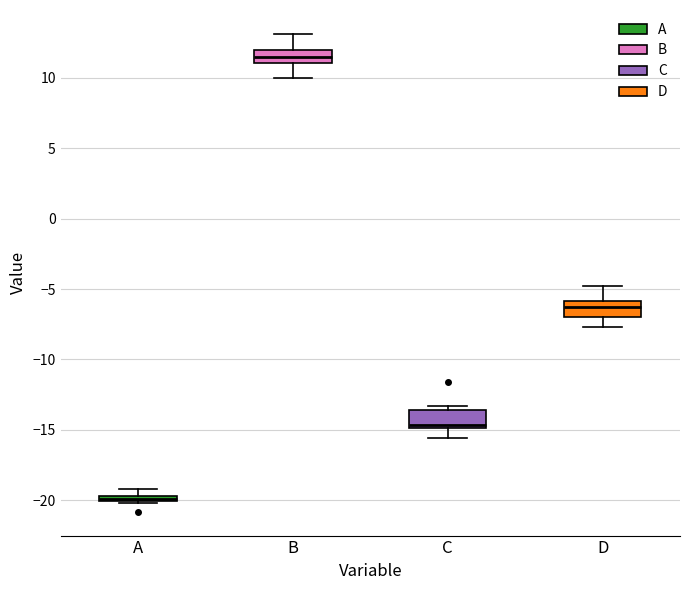

Where does the median line of the box for D sit on the y-axis? The values are not printed on the chart, so give them approximately, as read against the axis.

-6.5